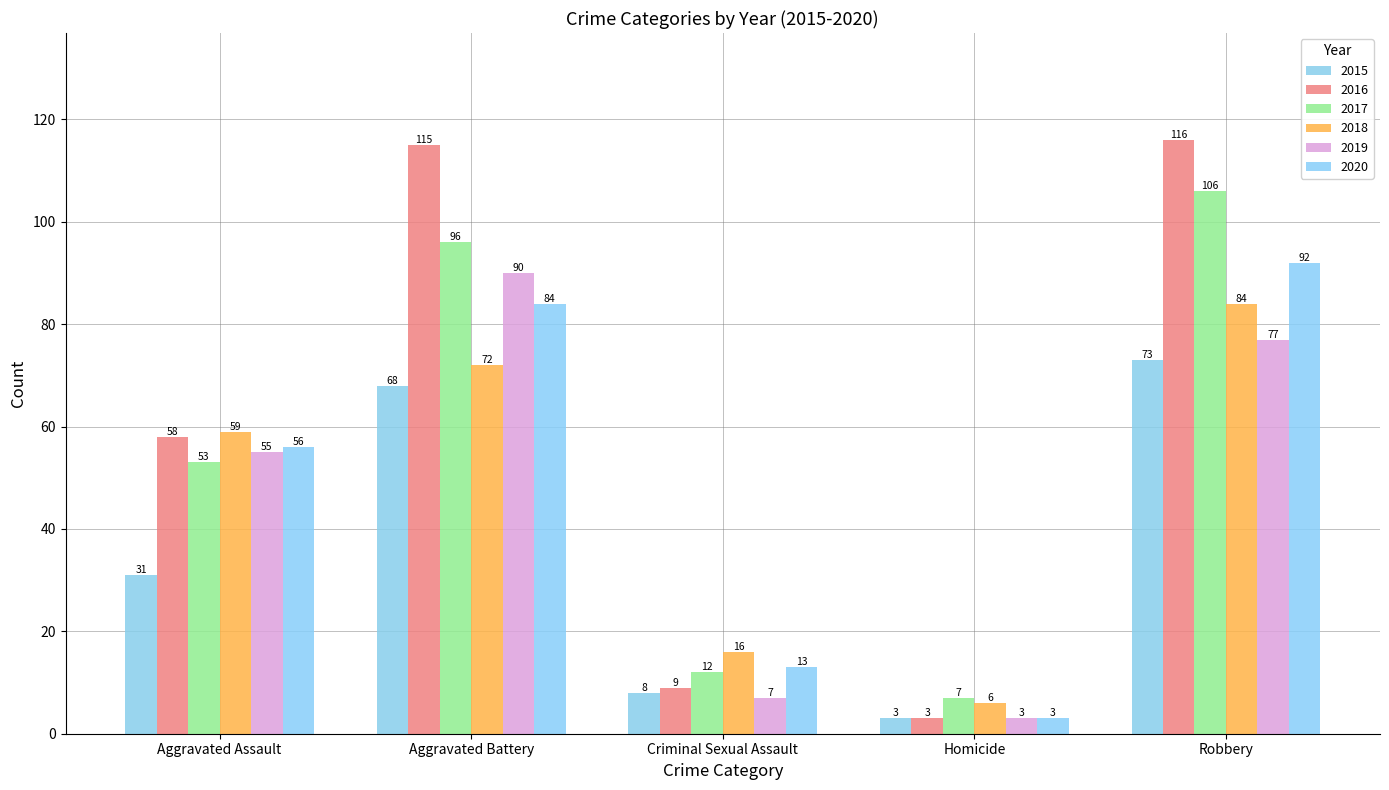

At which category is the sum across all series the highest?

Robbery